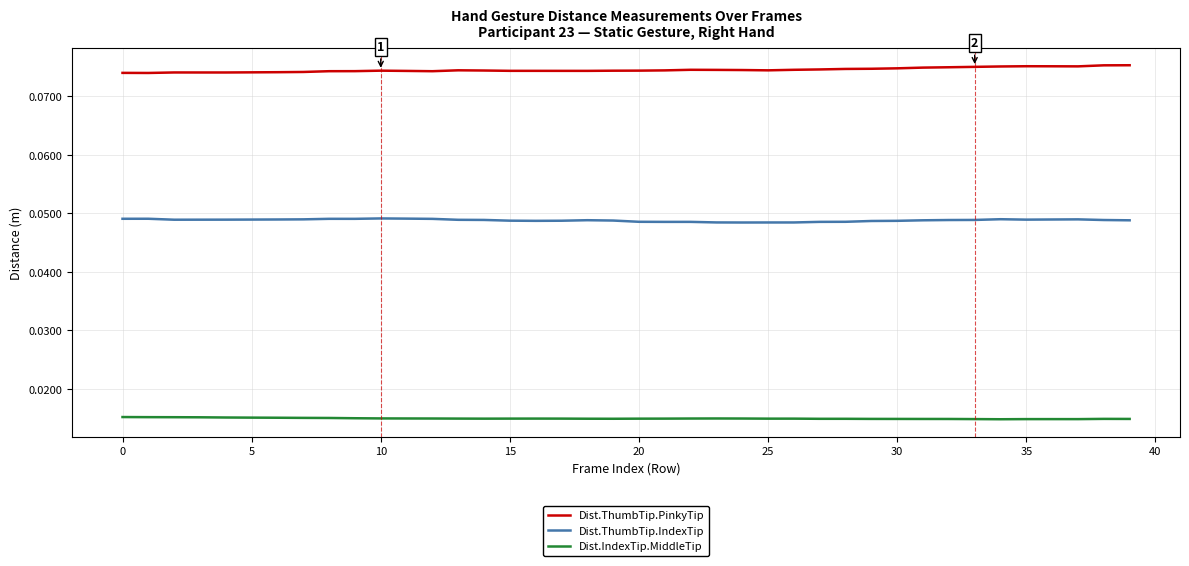

True or false: Dist.ThumbTip.IndexTip and Dist.ThumbTip.PinkyTip cross at least once.

False